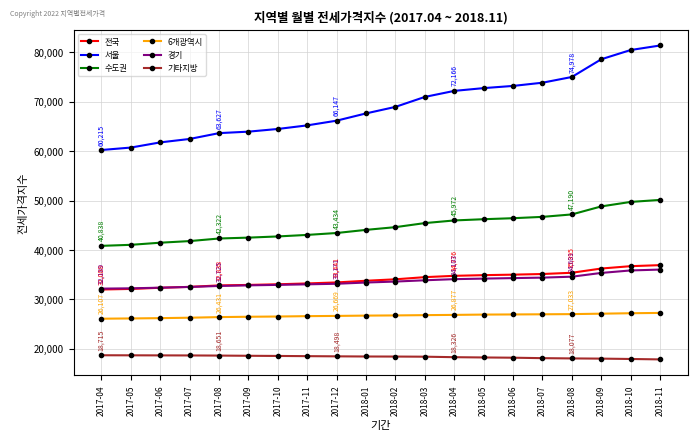

What is the value of the 경기 point at the 17th from the left?

34601